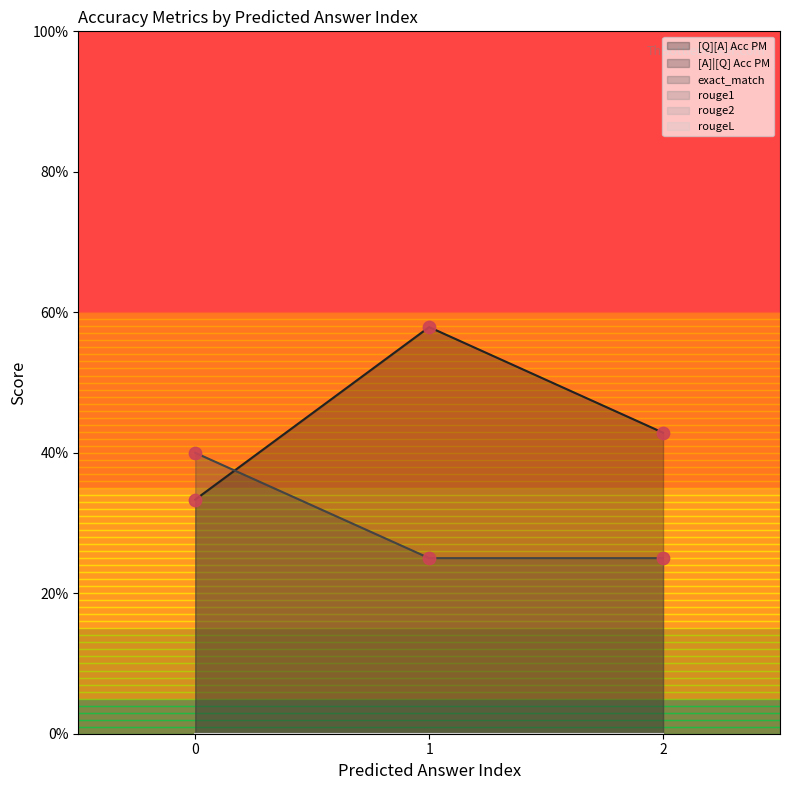

At how many categories does at least one series exceed 0?

3